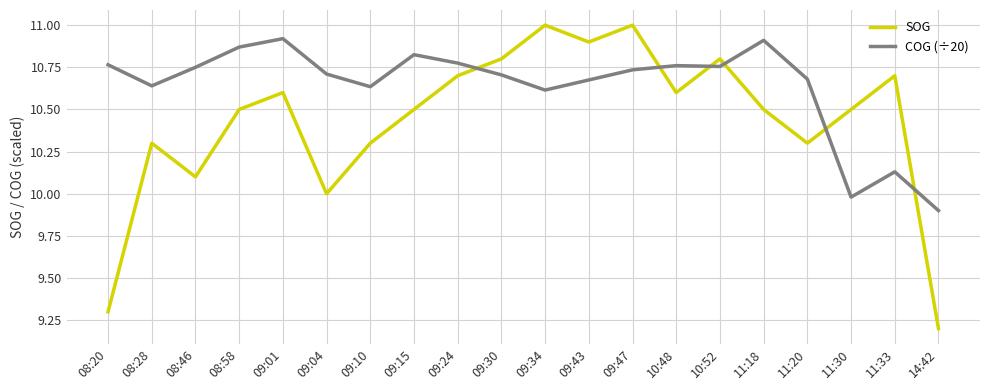

Rank the series by their average value, from lowest to highest.

SOG, COG (÷20)